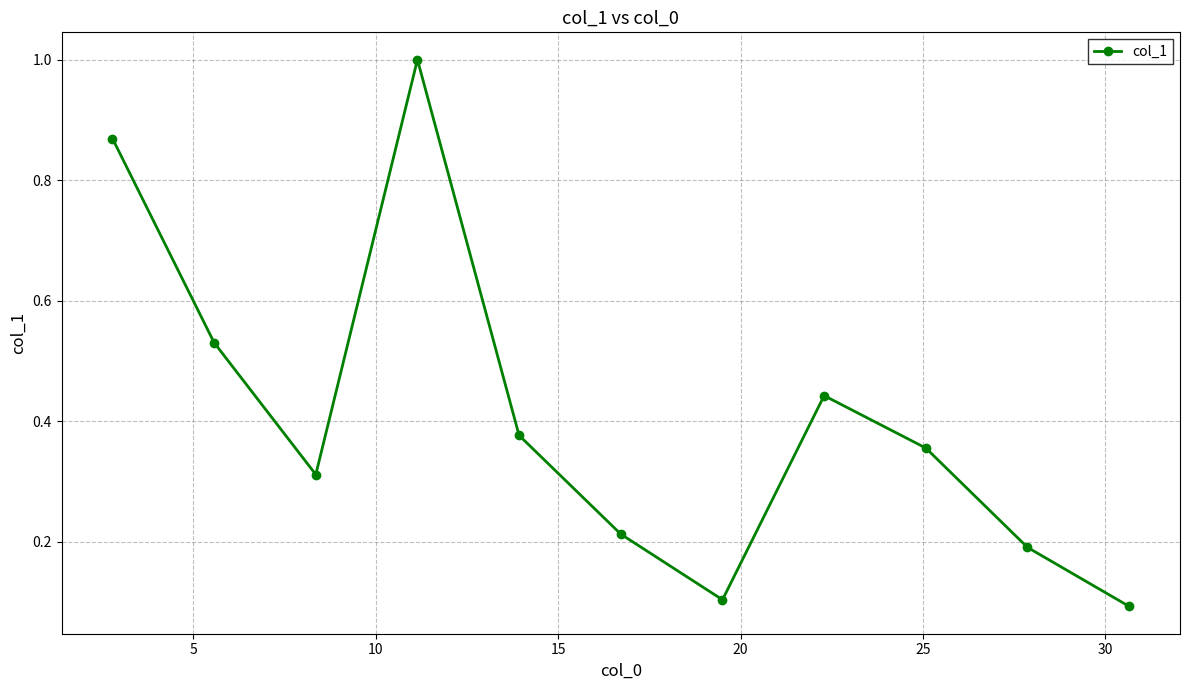

What is the maximum value shown in the chart?

1.0